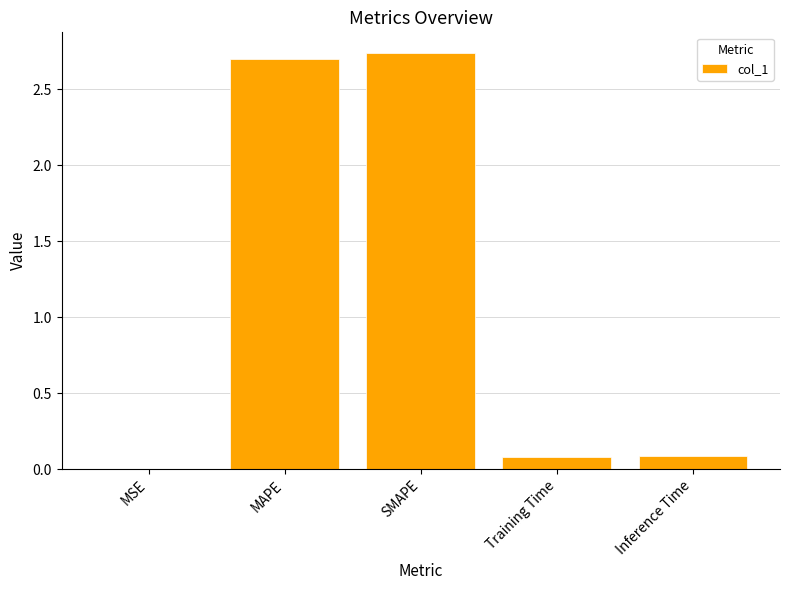

At which category does the chart reach its peak across all series?

SMAPE